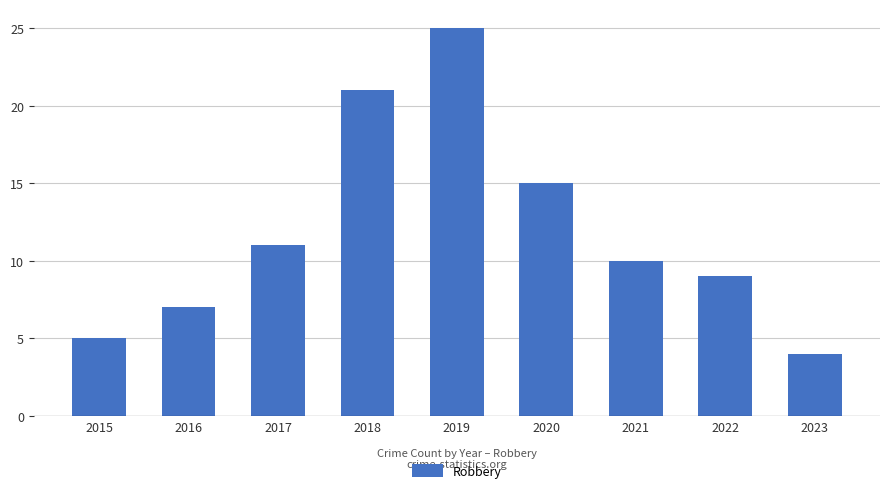

True or false: the data shows 2 at 2015.

False